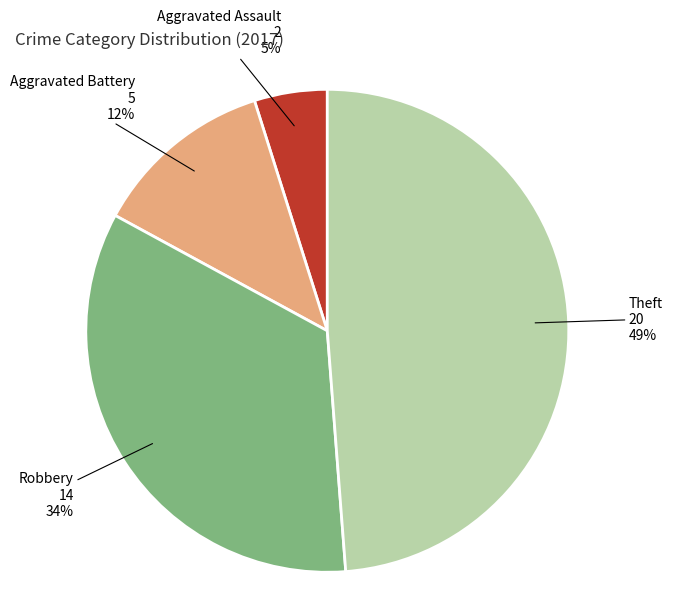

To the nearest percent, what is the difference between the largest and smallest slice percentages?

44%